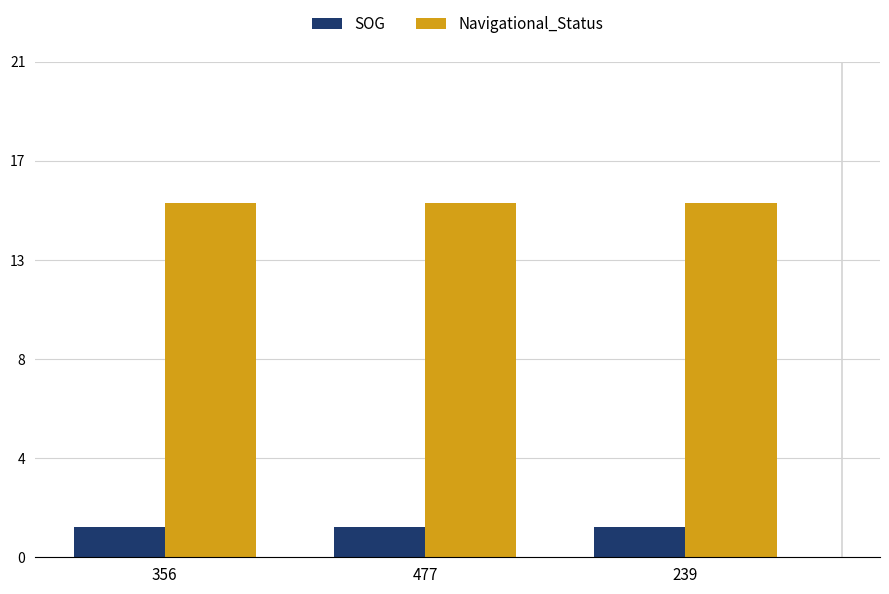

What is the label of the 3rd bar from the left?

239